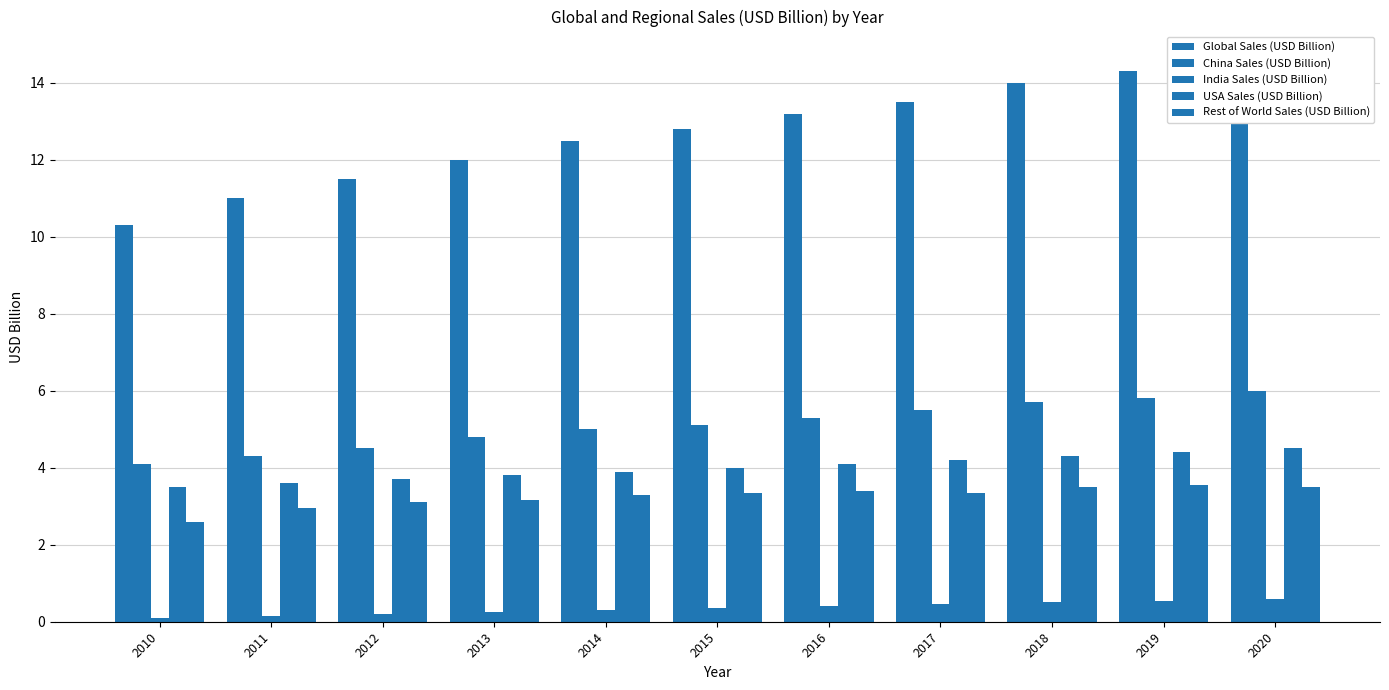

Between 2010 and 2015, which is larger?

2015